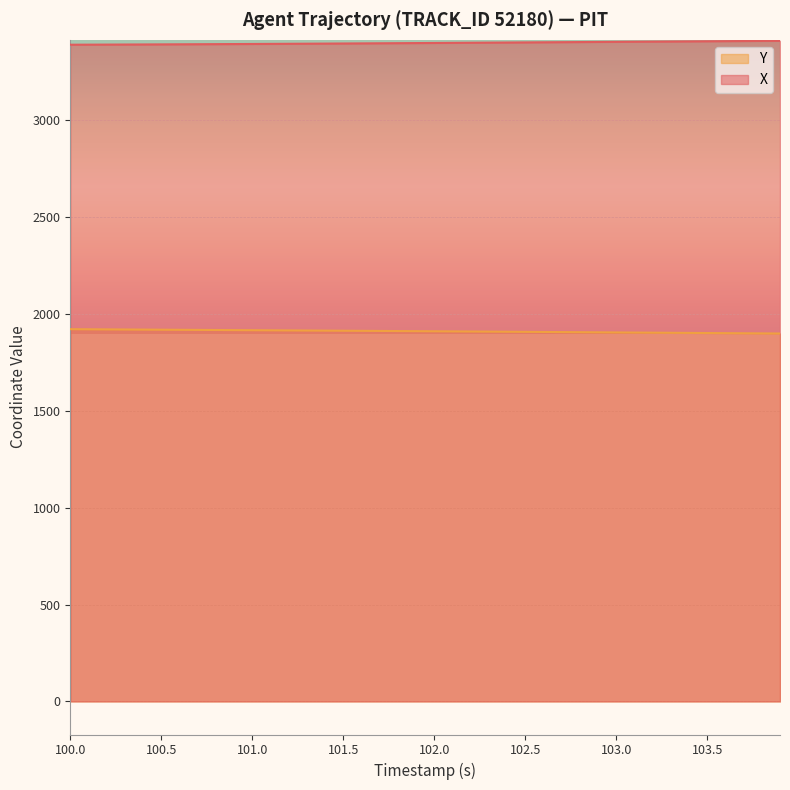

Rank the series by their average value, from lowest to highest.

Y, X